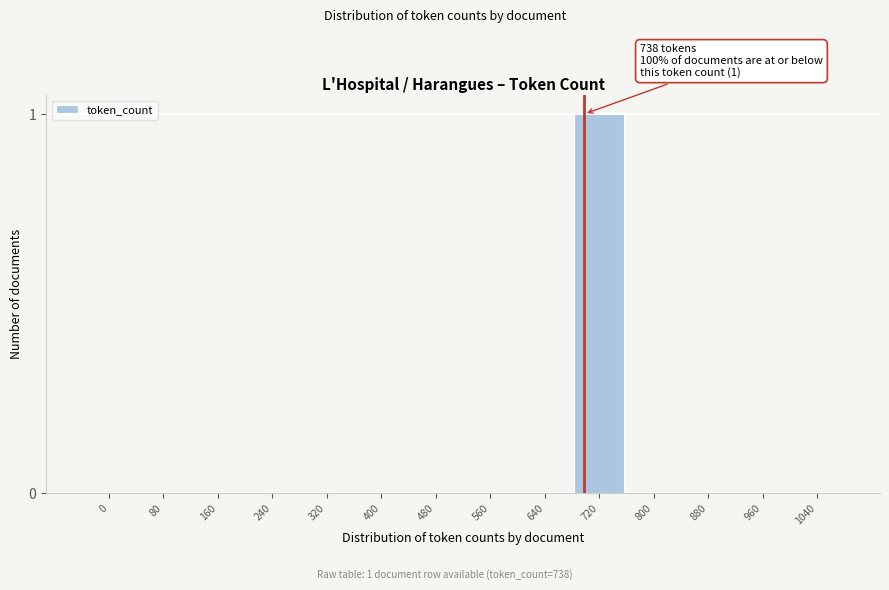

Reading left to right, what are all the values shown in this chart?

0=0	80=0	160=0	240=0	320=0	400=0	480=0	560=0	640=0	720=1	800=0	880=0	960=0	1040=0